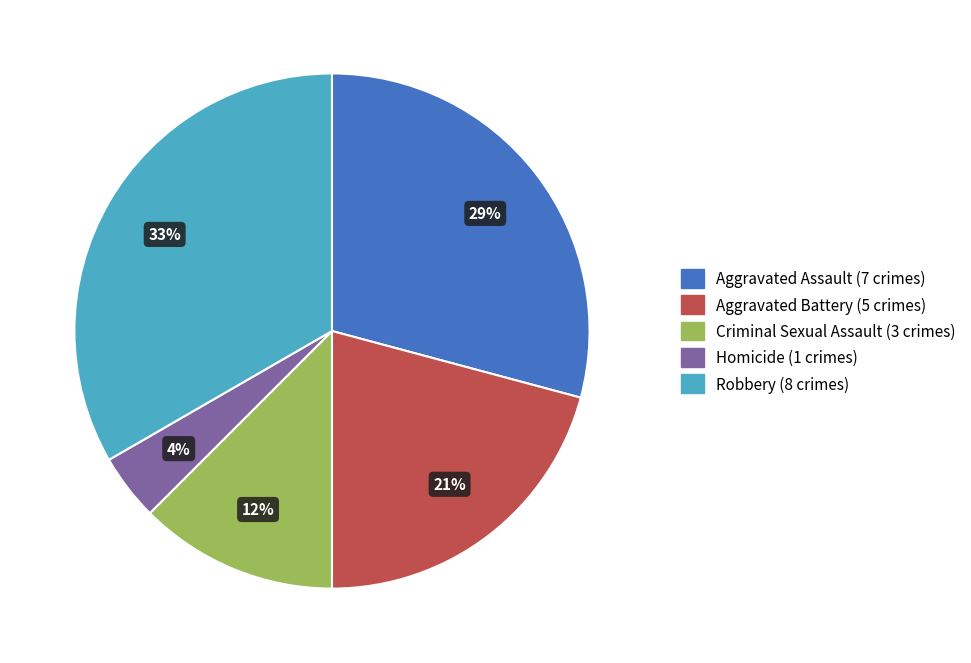

To the nearest percent, what is the combined percentage of Aggravated Battery and Criminal Sexual Assault?

33%